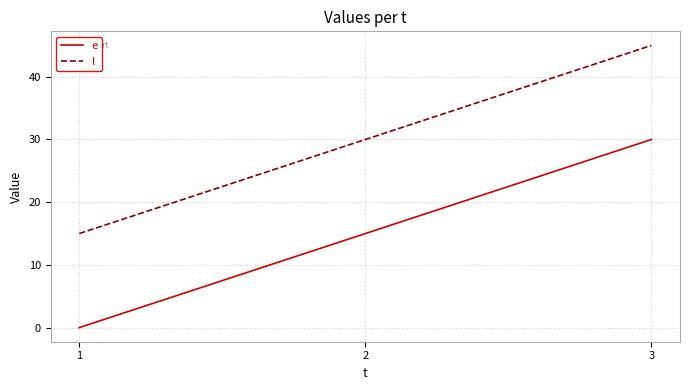

Reading left to right, transcribe all the data shown in this chart.

e: 1=0	2=15	3=30
l: 1=15	2=30	3=45